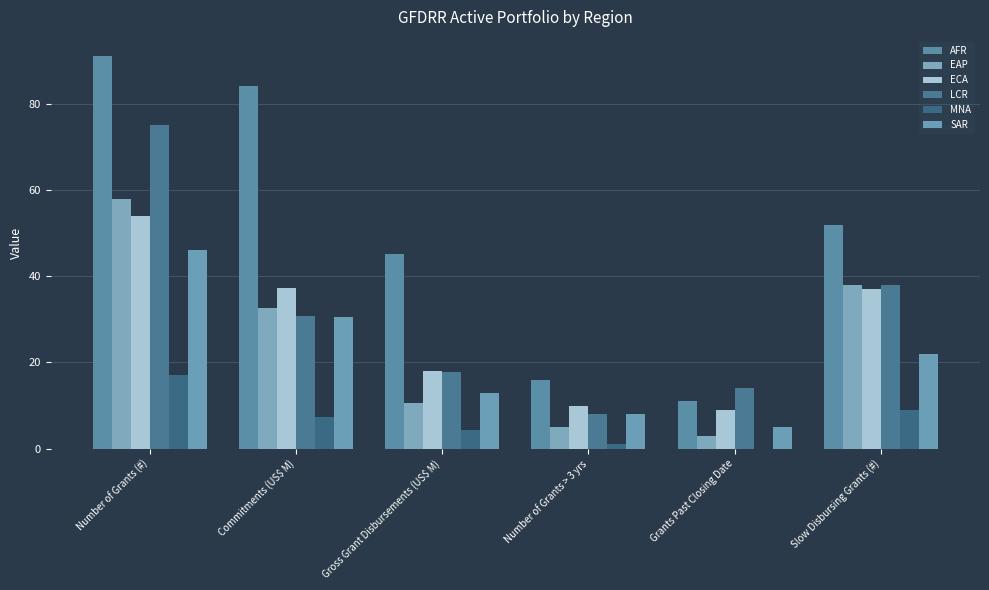

How many distinct data groups are displayed?

6